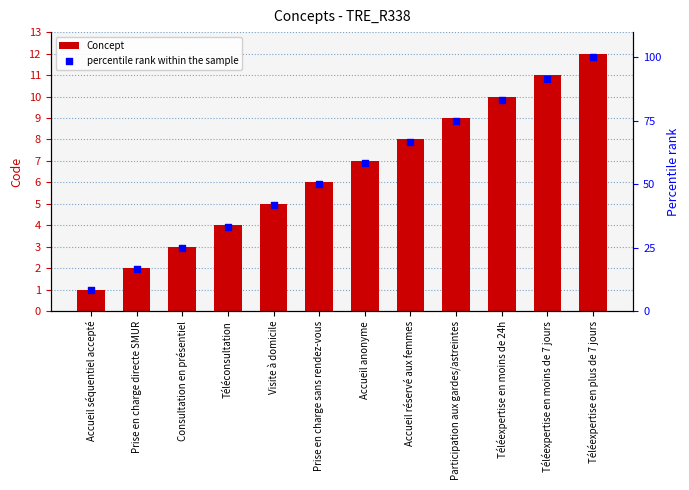

Which series contains the lowest Y value?

Concept